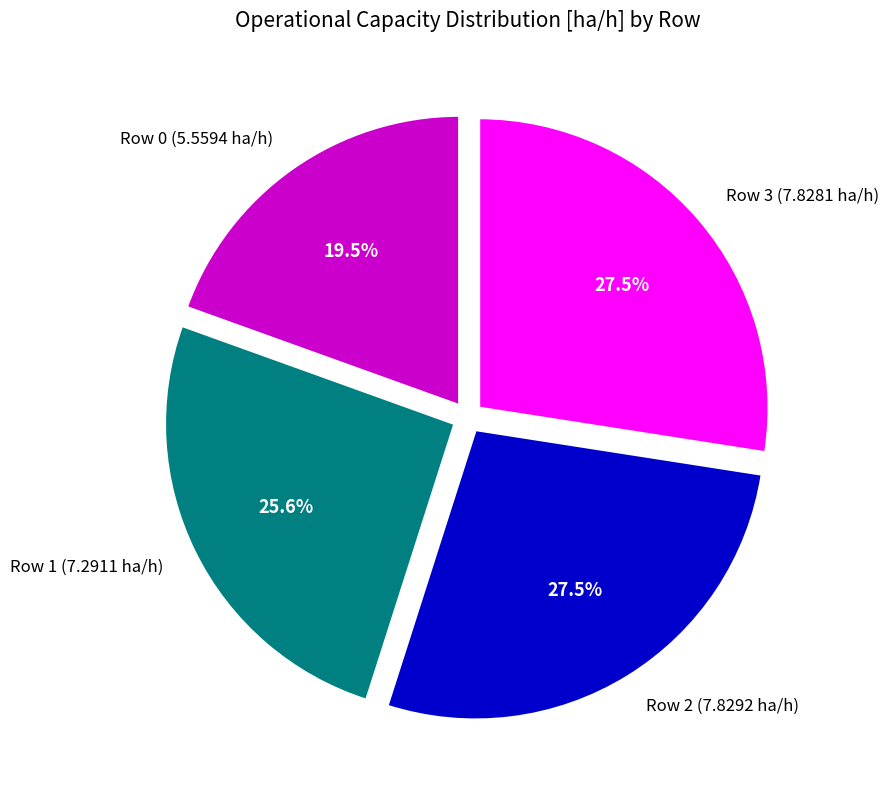

To the nearest percent, what is the difference between the Row 2 (7.8292 ha/h) and Row 0 (5.5594 ha/h) slice percentages?

8%